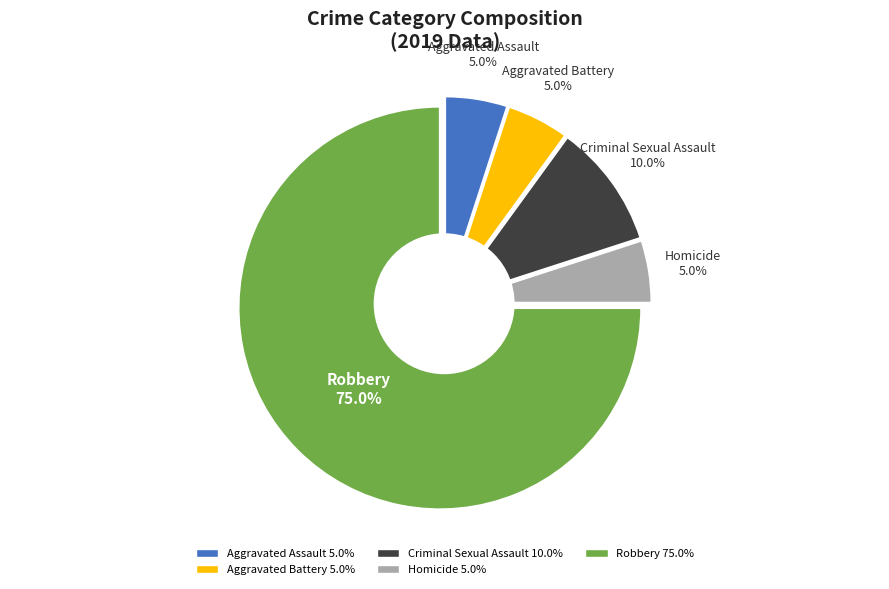

Is it true that Aggravated Battery is 15% of the pie?

False